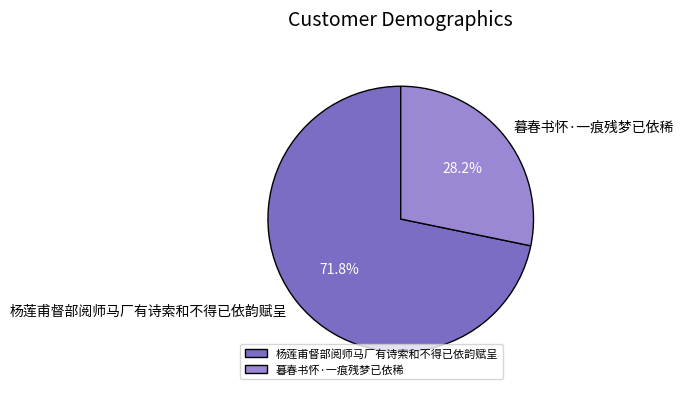

Combined, do 杨莲甫督部阅师马厂有诗索和不得已依韵赋呈 and 暮春书怀·一痕残梦已依稀 account for over 50%?

Yes